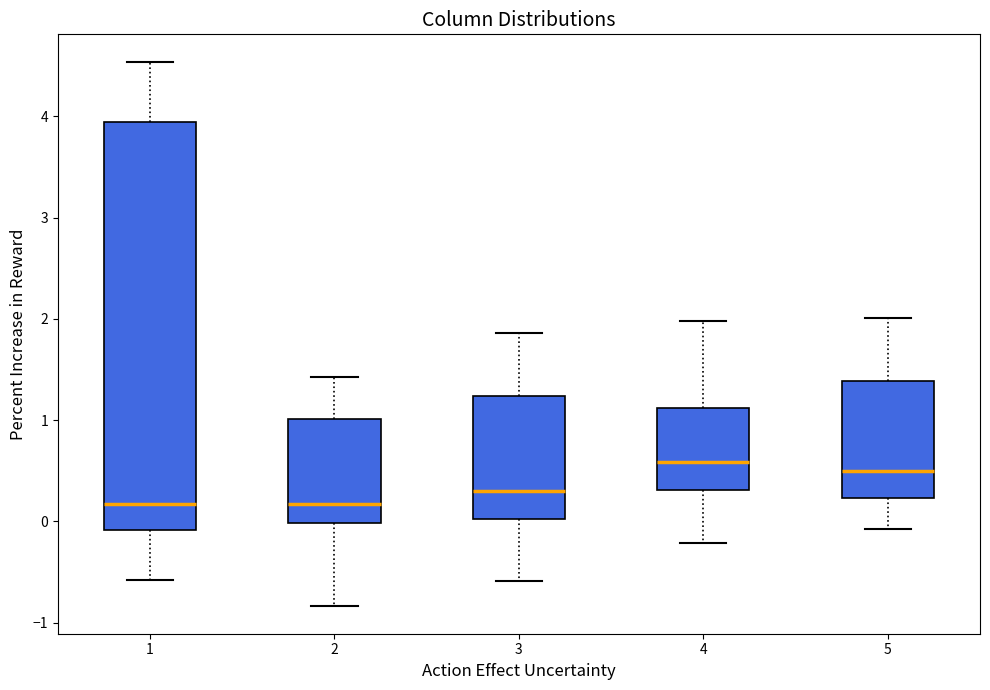

Which box is the tallest, from its lower edge to its upper edge?

1